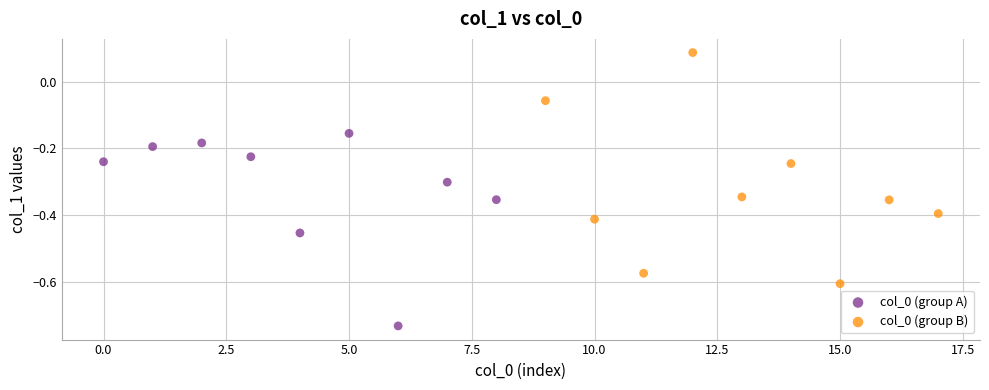

Which series contains the highest Y value?

col_0 (group B)